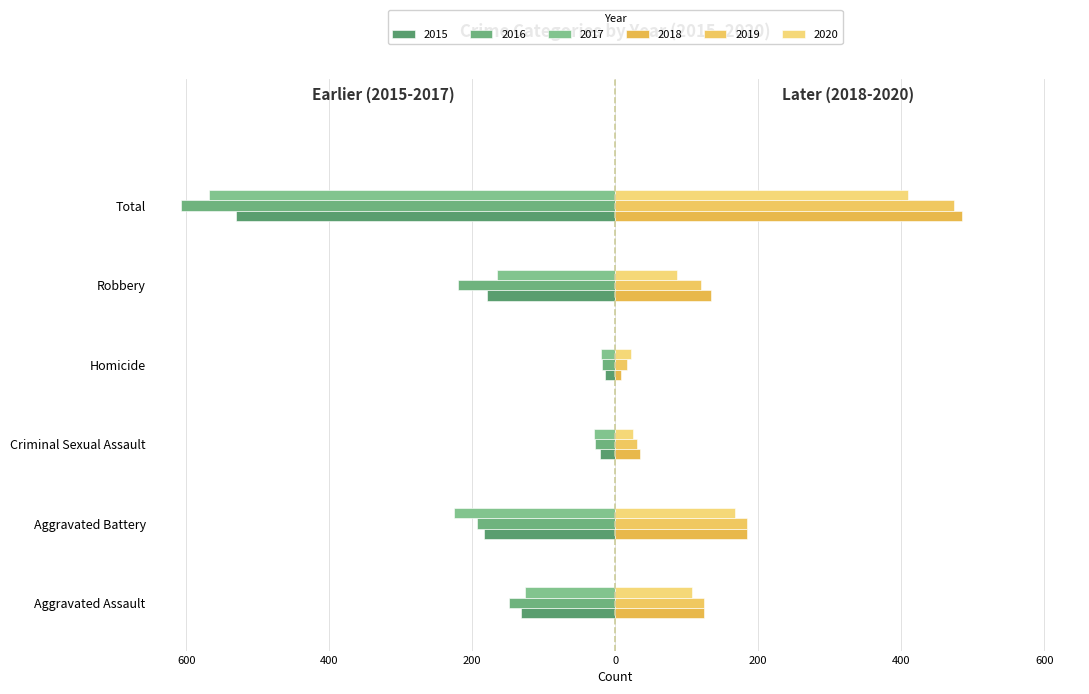

How many series are shown in this chart?

6